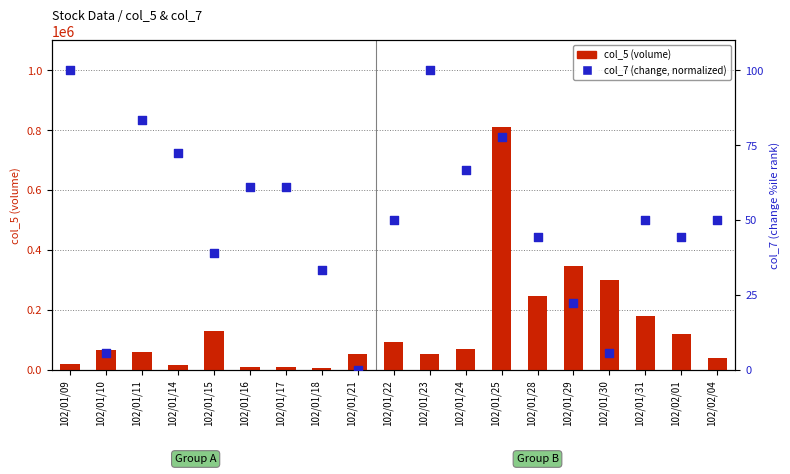

Which series contains the highest Y value?

col_5 (volume)